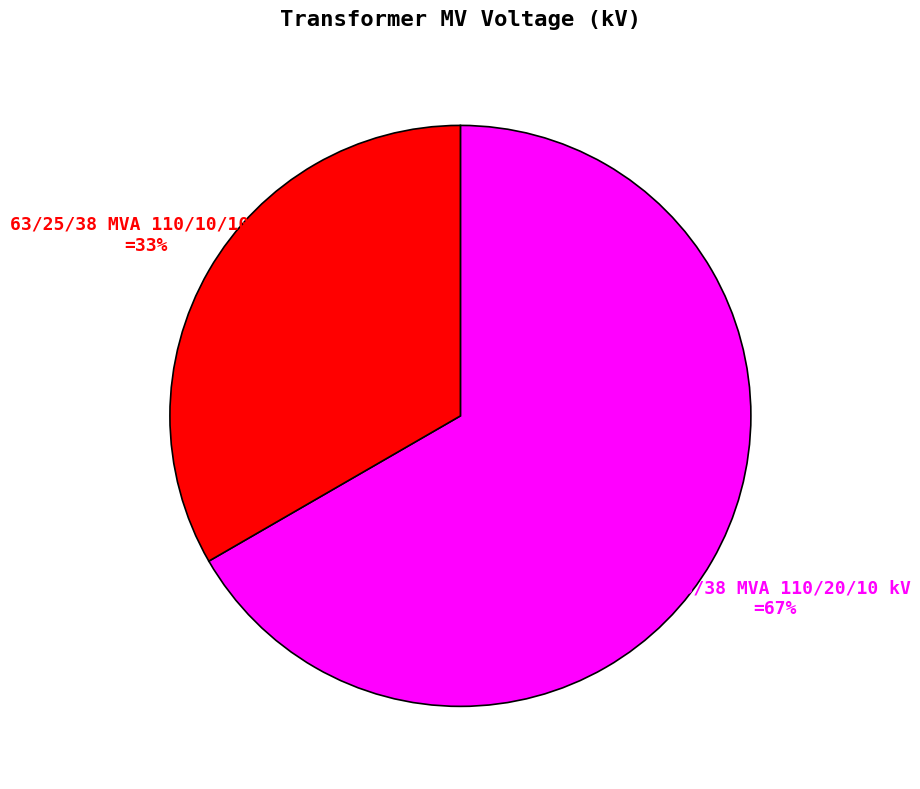

To the nearest percent, what is the average slice percentage?

50%